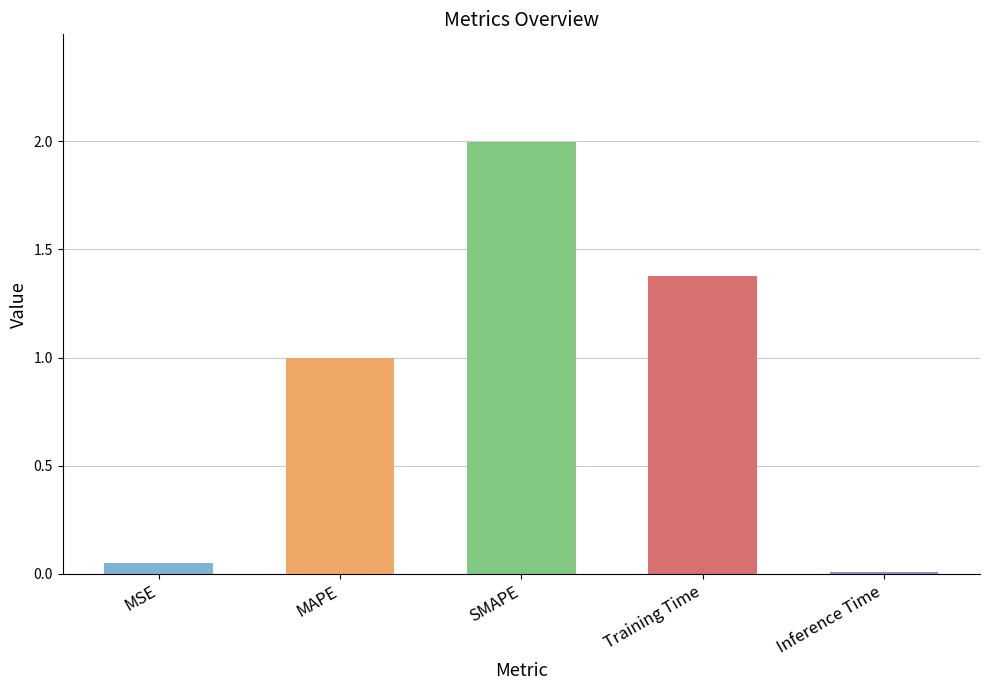

The value at Training Time is 0.7. True or false?

False